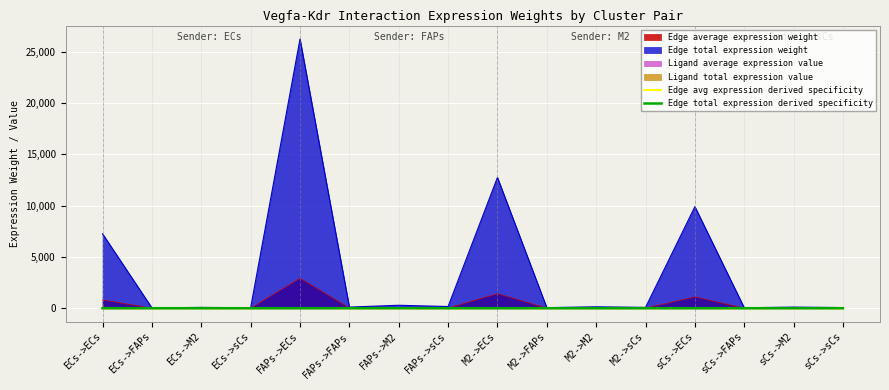

True or false: Edge avg expression derived specificity has a value of 0.0 at FAPs->sCs.

False